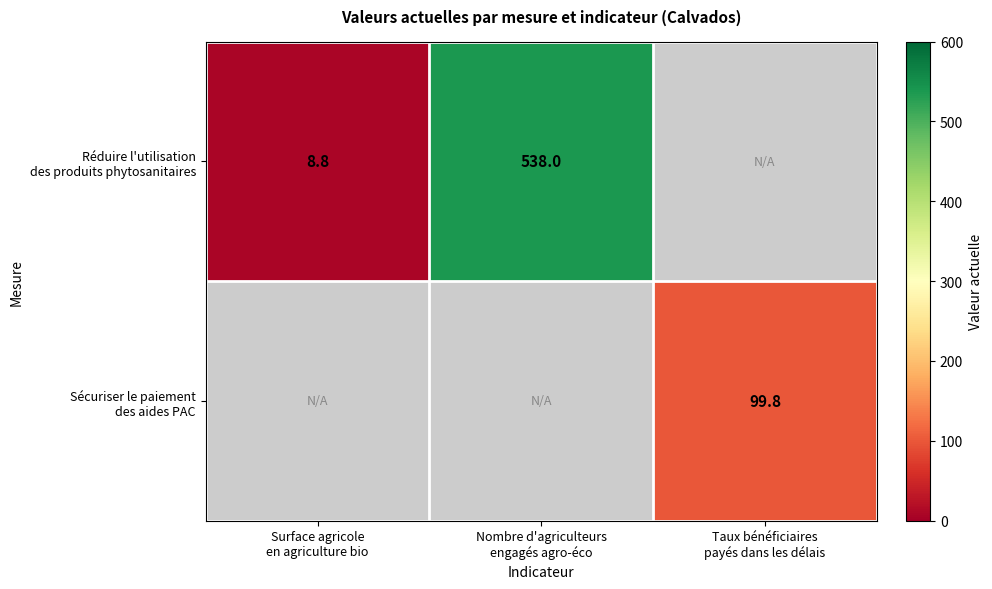

Is it true that Sécuriser le paiement des aides PAC equals 99.8 at Taux bénéficiaires payés dans les délais?

True